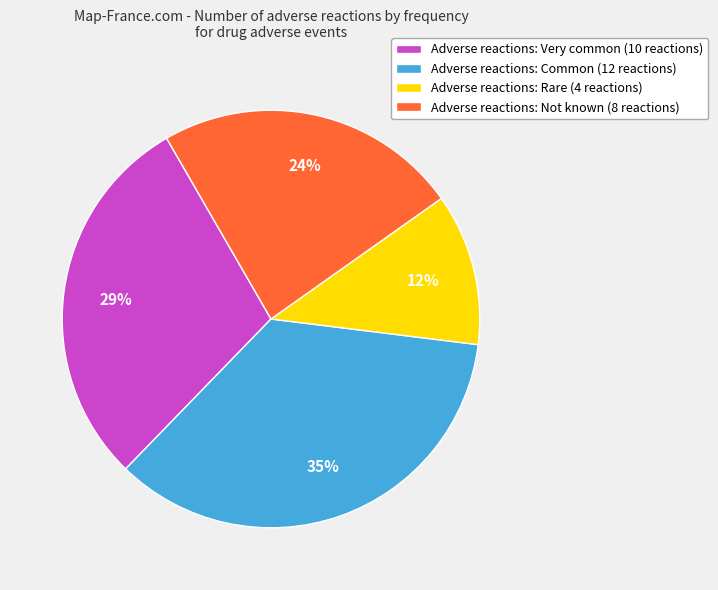

Is Adverse reactions: Rare (4 reactions) the majority of the pie?

No